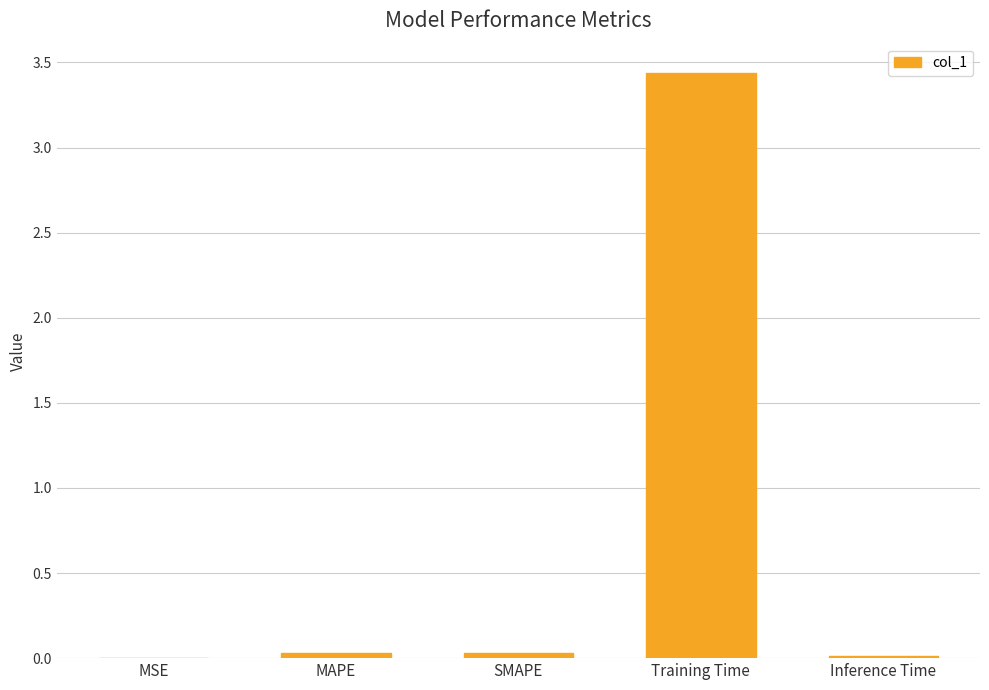

How many data points does each series have?

5